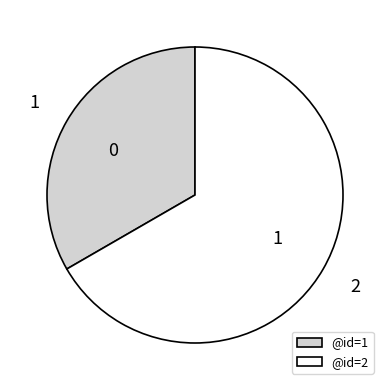

What is the ratio of the value at @id=1 to the value at @id=2?

0.5